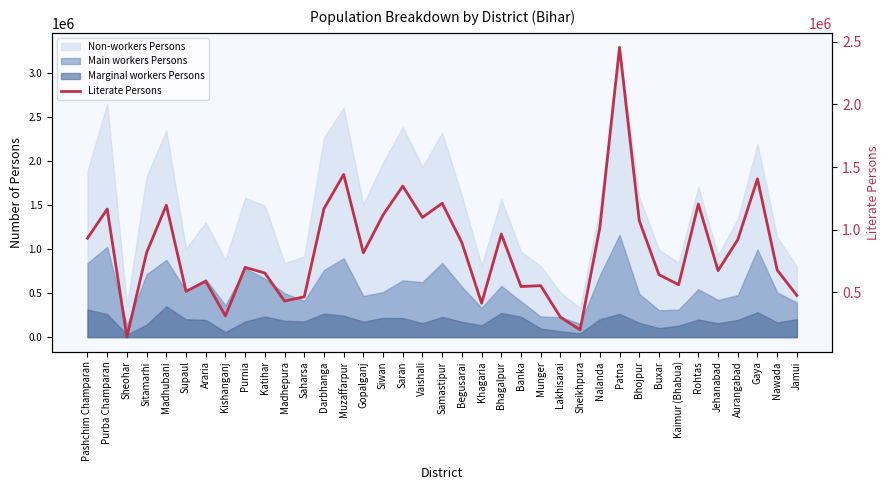

Between Araria and Sheikhpura, which is larger?

Araria